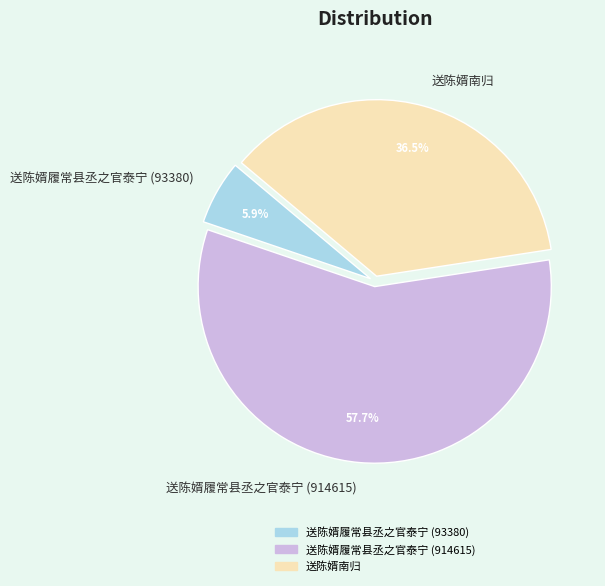

Which slice represents more than half of the pie?

送陈婿履常县丞之官泰宁 (914615)